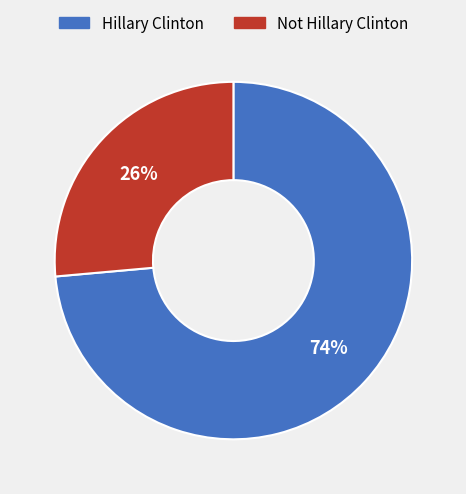

Is it true that Hillary Clinton is 74% of the pie?

True